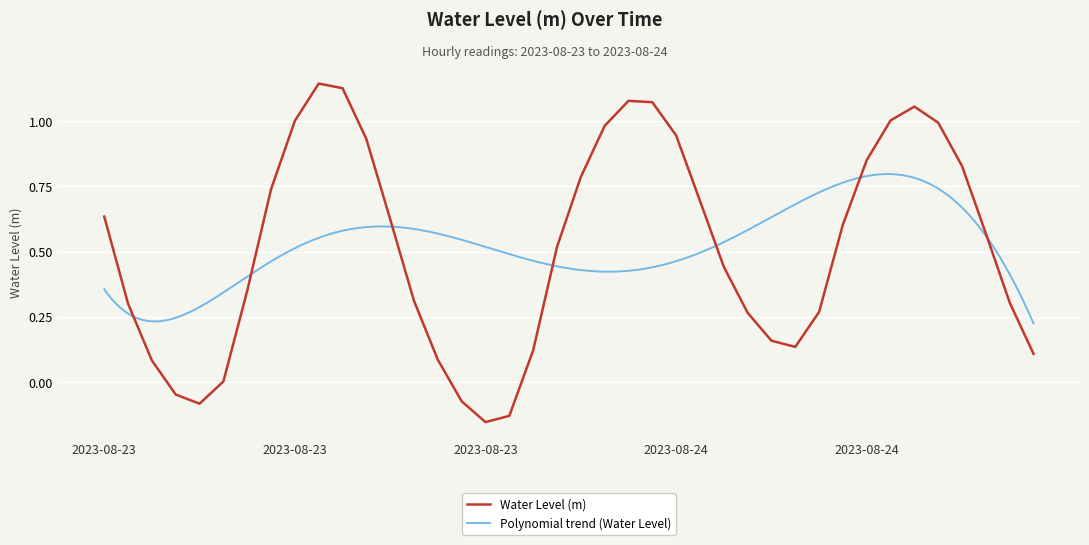

What position from the left is 2023-08-23 15:00?

16